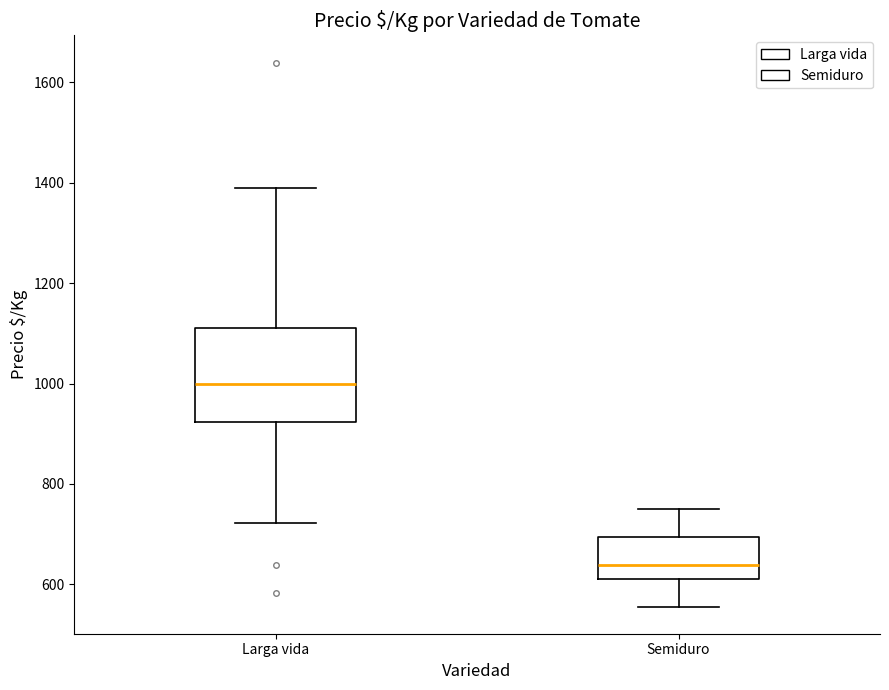

Reading left to right, read every box against the y-axis: the position of its median line, the range the box covers, and the ends of its whiskers. The values are not printed on the chart, so give them approximately, as read against the axis.

Larga vida: median 1000, box 920 to 1120, whiskers 720 to 1380
Semiduro: median 640, box 620 to 700, whiskers 560 to 760